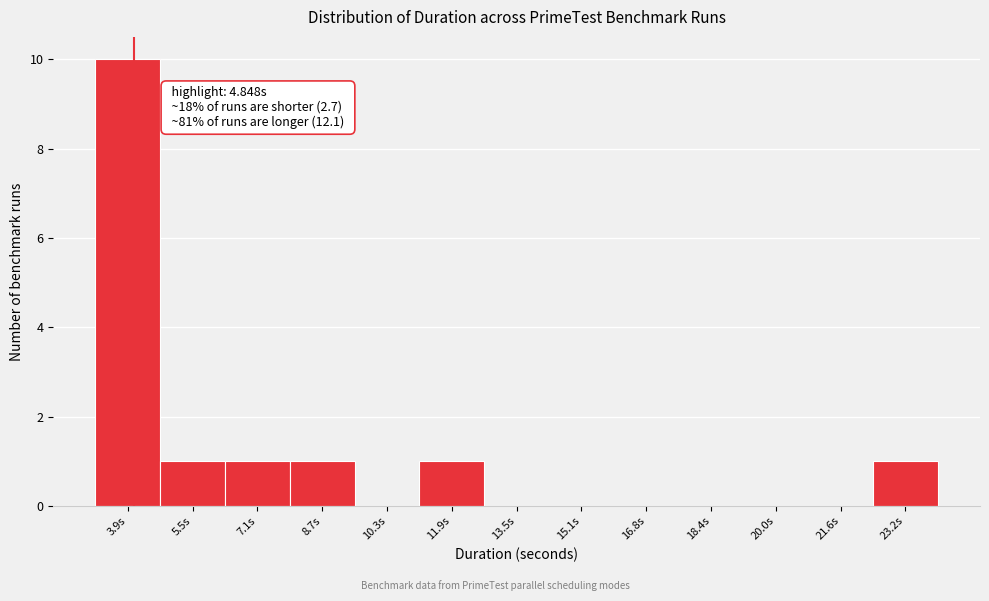

Reading right to left, list all the values displayed in this chart.

23.2s=1	21.6s=0	20.0s=0	18.4s=0	16.8s=0	15.1s=0	13.5s=0	11.9s=1	10.3s=0	8.7s=1	7.1s=1	5.5s=1	3.9s=10